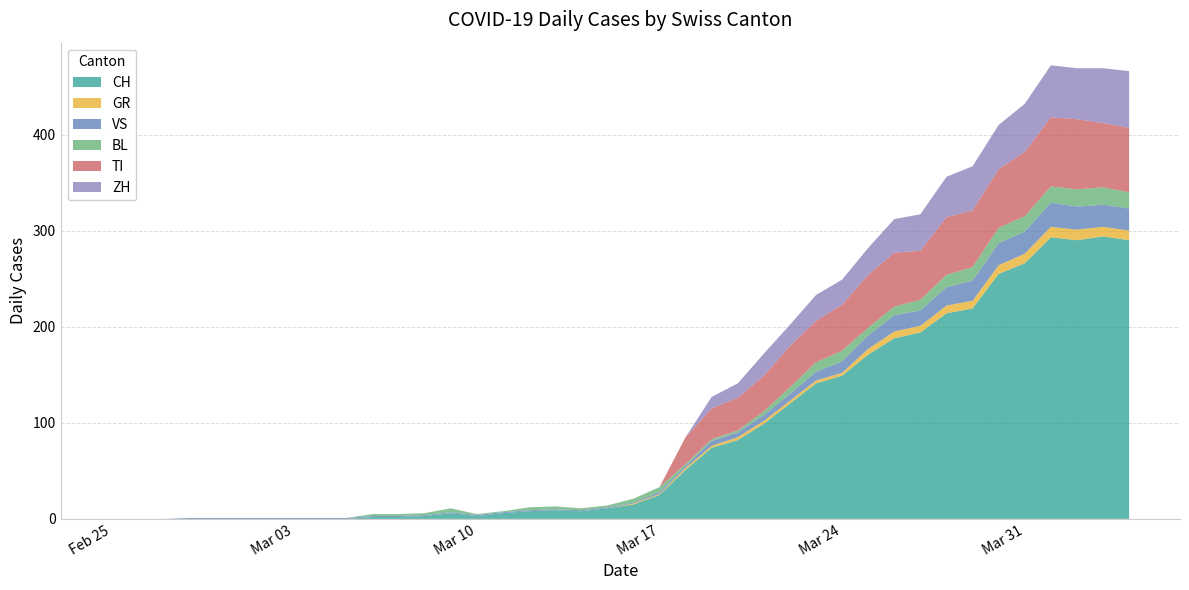

Reading left to right, what are all the values shown in this chart?

CH: 2020-02-25=0	2020-02-26=0	2020-02-27=0	2020-02-28=0	2020-02-29=0	2020-03-01=0	2020-03-02=0	2020-03-03=0	2020-03-04=0	2020-03-05=0	2020-03-06=2	2020-03-07=2	2020-03-08=3	2020-03-09=6	2020-03-10=3	2020-03-11=6	2020-03-12=8	2020-03-13=9	2020-03-14=8	2020-03-15=11	2020-03-16=15	2020-03-17=25	2020-03-18=51	2020-03-19=74	2020-03-20=82	2020-03-21=99	2020-03-22=120	2020-03-23=141	2020-03-24=149	2020-03-25=171	2020-03-26=188	2020-03-27=194	2020-03-28=214	2020-03-29=219	2020-03-30=255	2020-03-31=266	2020-04-01=293	2020-04-02=290	2020-04-03=294	2020-04-04=290
GR: 2020-02-25=0	2020-02-26=0	2020-02-27=0	2020-02-28=0	2020-02-29=0	2020-03-01=0	2020-03-02=0	2020-03-03=0	2020-03-04=0	2020-03-05=0	2020-03-06=0	2020-03-07=0	2020-03-08=0	2020-03-09=0	2020-03-10=0	2020-03-11=0	2020-03-12=0	2020-03-13=0	2020-03-14=0	2020-03-15=0	2020-03-16=1	2020-03-17=1	2020-03-18=2	2020-03-19=2	2020-03-20=3	2020-03-21=3	2020-03-22=3	2020-03-23=3	2020-03-24=3	2020-03-25=6	2020-03-26=7	2020-03-27=7	2020-03-28=8	2020-03-29=8	2020-03-30=9	2020-03-31=10	2020-04-01=11	2020-04-02=11	2020-04-03=10	2020-04-04=10
VS: 2020-02-25=0	2020-02-26=0	2020-02-27=0	2020-02-28=1	2020-02-29=1	2020-03-01=1	2020-03-02=1	2020-03-03=1	2020-03-04=1	2020-03-05=1	2020-03-06=1	2020-03-07=1	2020-03-08=1	2020-03-09=1	2020-03-10=1	2020-03-11=1	2020-03-12=1	2020-03-13=1	2020-03-14=1	2020-03-15=1	2020-03-16=1	2020-03-17=2	2020-03-18=2	2020-03-19=5	2020-03-20=5	2020-03-21=6	2020-03-22=7	2020-03-23=9	2020-03-24=12	2020-03-25=14	2020-03-26=17	2020-03-27=16	2020-03-28=19	2020-03-29=21	2020-03-30=23	2020-03-31=23	2020-04-01=25	2020-04-02=24	2020-04-03=23	2020-04-04=23
BL: 2020-02-25=0	2020-02-26=0	2020-02-27=0	2020-02-28=0	2020-02-29=0	2020-03-01=0	2020-03-02=0	2020-03-03=0	2020-03-04=0	2020-03-05=0	2020-03-06=2	2020-03-07=2	2020-03-08=2	2020-03-09=4	2020-03-10=1	2020-03-11=1	2020-03-12=3	2020-03-13=3	2020-03-14=2	2020-03-15=2	2020-03-16=4	2020-03-17=5	2020-03-18=2	2020-03-19=2	2020-03-20=2	2020-03-21=4	2020-03-22=7	2020-03-23=10	2020-03-24=11	2020-03-25=8	2020-03-26=9	2020-03-27=11	2020-03-28=13	2020-03-29=14	2020-03-30=16	2020-03-31=16	2020-04-01=17	2020-04-02=18	2020-04-03=18	2020-04-04=17
TI: 2020-02-25=0	2020-02-26=0	2020-02-27=0	2020-02-28=0	2020-02-29=0	2020-03-01=0	2020-03-02=0	2020-03-03=0	2020-03-04=0	2020-03-05=0	2020-03-06=0	2020-03-07=0	2020-03-08=0	2020-03-09=0	2020-03-10=0	2020-03-11=0	2020-03-12=0	2020-03-13=0	2020-03-14=0	2020-03-15=0	2020-03-16=0	2020-03-17=0	2020-03-18=28	2020-03-19=32	2020-03-20=34	2020-03-21=37	2020-03-22=43	2020-03-23=43	2020-03-24=48	2020-03-25=55	2020-03-26=56	2020-03-27=51	2020-03-28=60	2020-03-29=59	2020-03-30=61	2020-03-31=67	2020-04-01=72	2020-04-02=73	2020-04-03=67	2020-04-04=67
ZH: 2020-02-25=0	2020-02-26=0	2020-02-27=0	2020-02-28=0	2020-02-29=0	2020-03-01=0	2020-03-02=0	2020-03-03=0	2020-03-04=0	2020-03-05=0	2020-03-06=0	2020-03-07=0	2020-03-08=0	2020-03-09=0	2020-03-10=0	2020-03-11=0	2020-03-12=0	2020-03-13=0	2020-03-14=0	2020-03-15=0	2020-03-16=0	2020-03-17=0	2020-03-18=0	2020-03-19=12	2020-03-20=15	2020-03-21=23	2020-03-22=22	2020-03-23=27	2020-03-24=26	2020-03-25=28	2020-03-26=35	2020-03-27=38	2020-03-28=42	2020-03-29=46	2020-03-30=46	2020-03-31=50	2020-04-01=54	2020-04-02=53	2020-04-03=57	2020-04-04=59